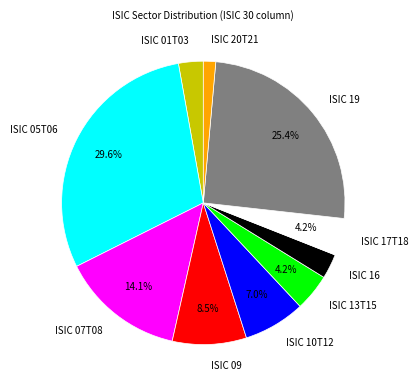

Does ISIC 13T15 account for over 50% of the chart?

No